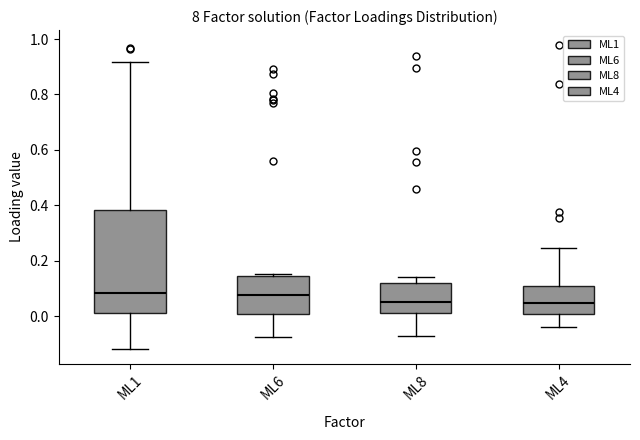

Which box is the tallest, from its lower edge to its upper edge?

ML1